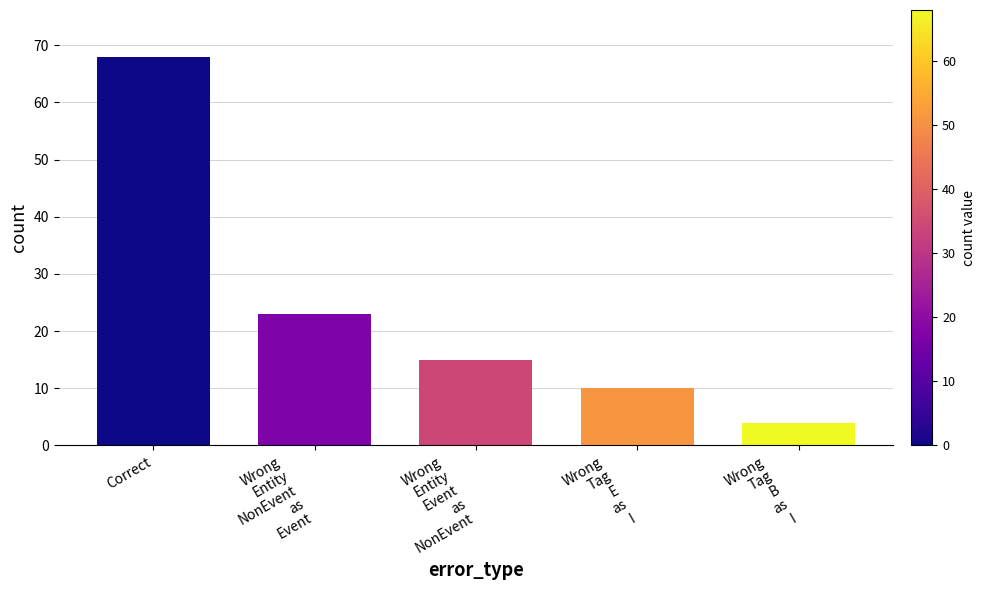

What is the sum of all values?

120